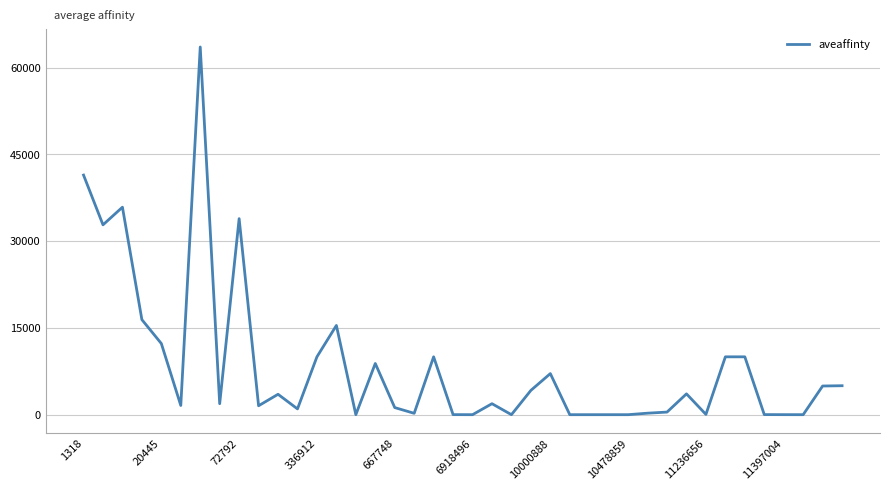

What is the difference between the maximum and minimum values?

63547.2